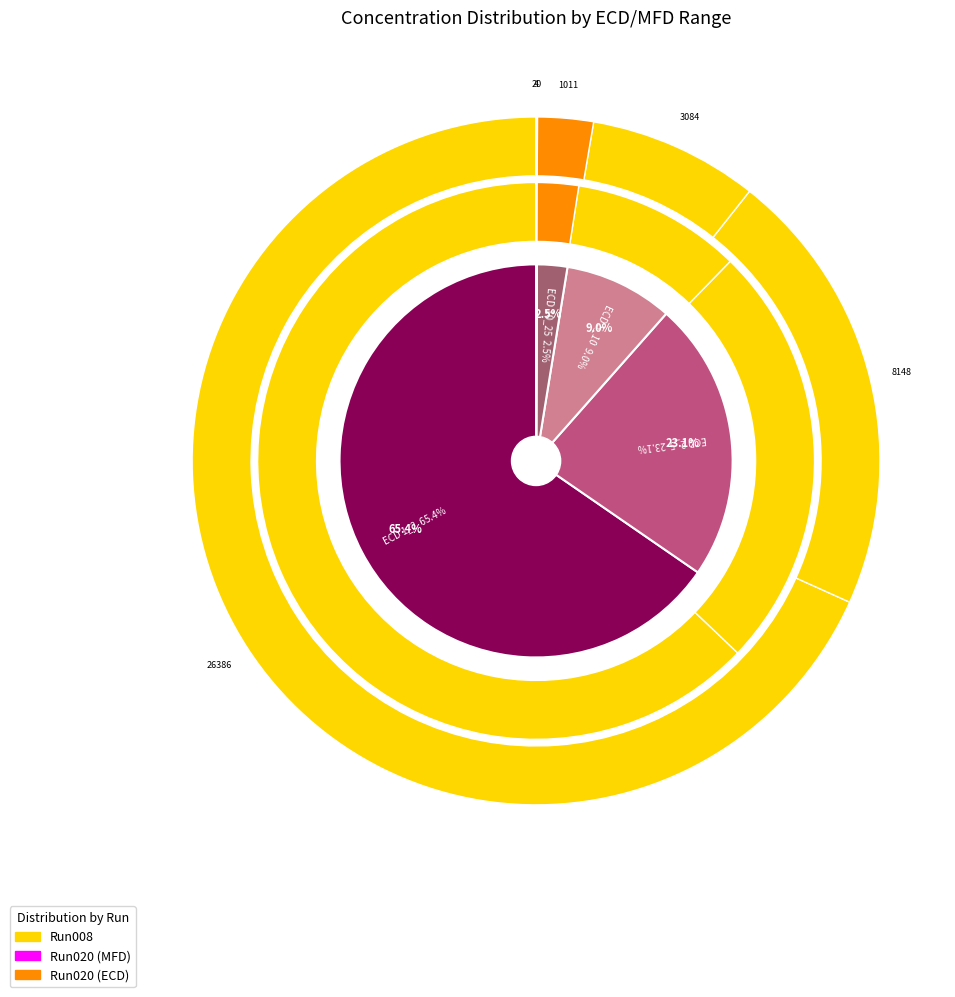

What is the largest slice in the pie chart?

ECD 1_2